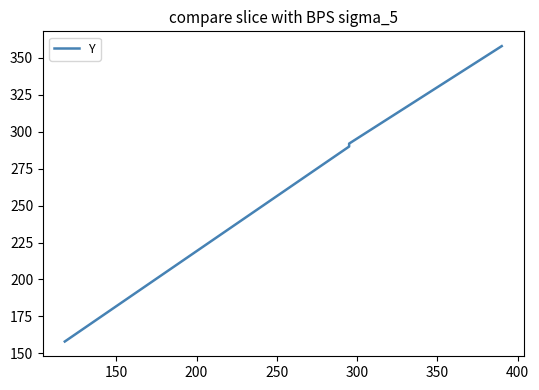

What is the average value?

274